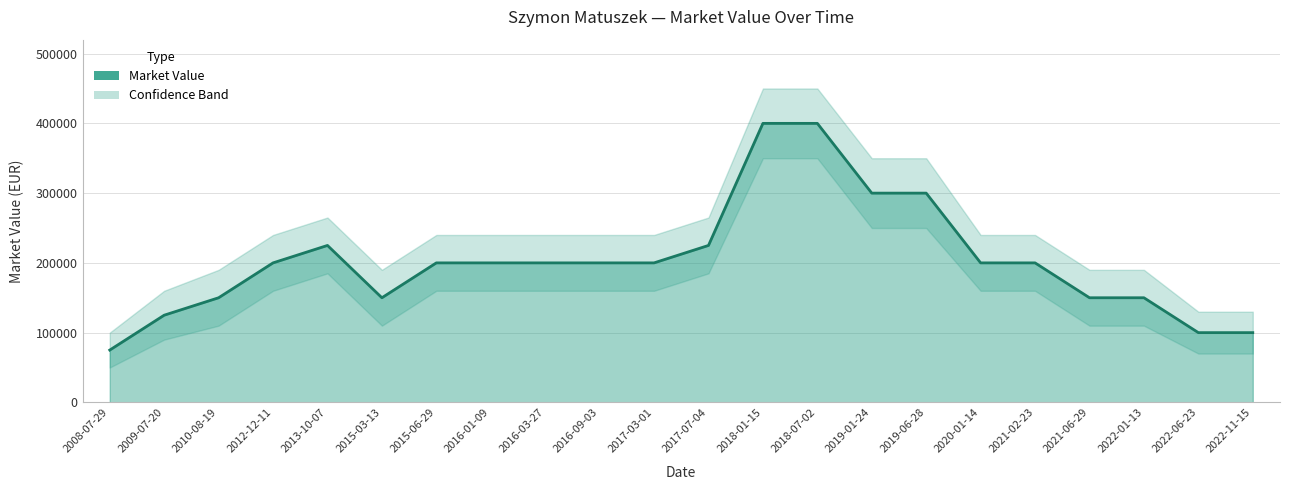

What is the ratio of the value at 2021-06-29 to the value at 2019-06-28?

0.5